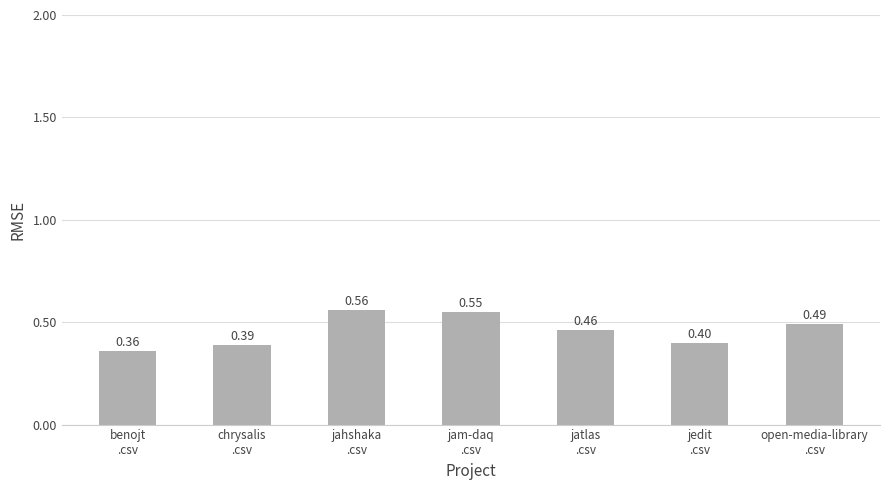

Between jatlas
.csv and chrysalis
.csv, which is larger?

jatlas
.csv